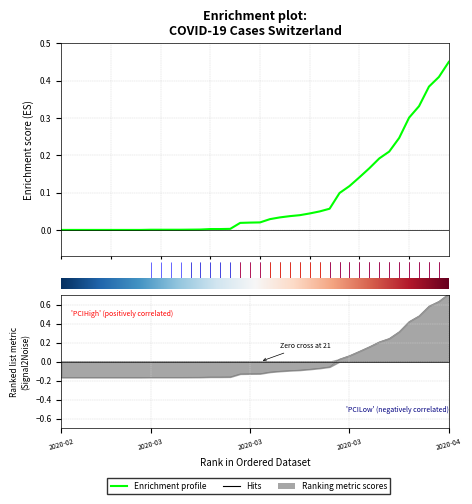

Is this an area chart (filled region under the line)?

No